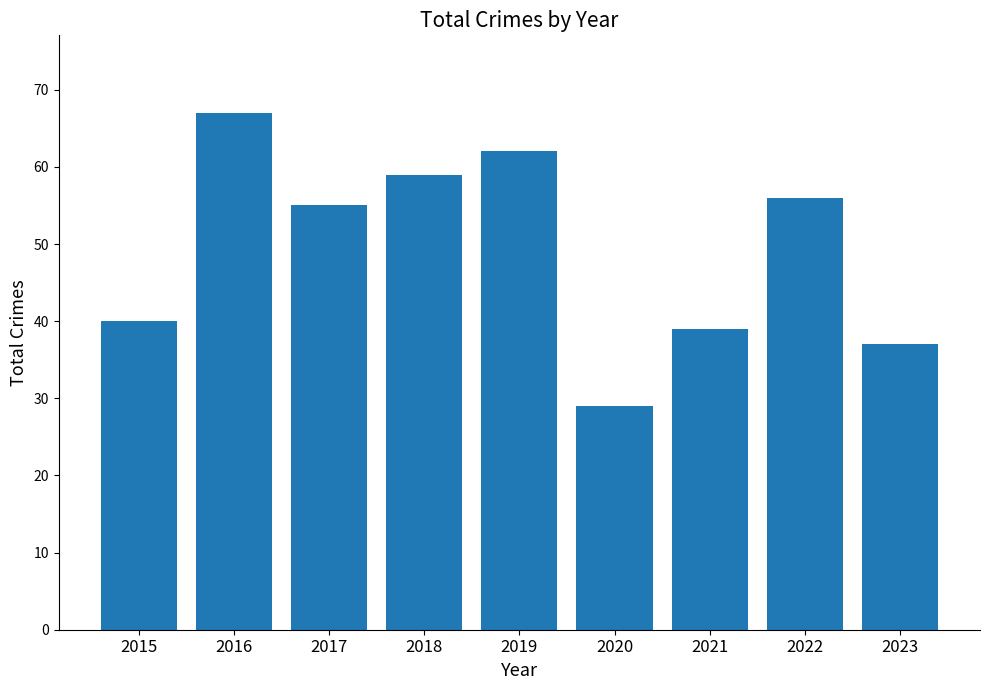

Where does the data first go above 55?

2016